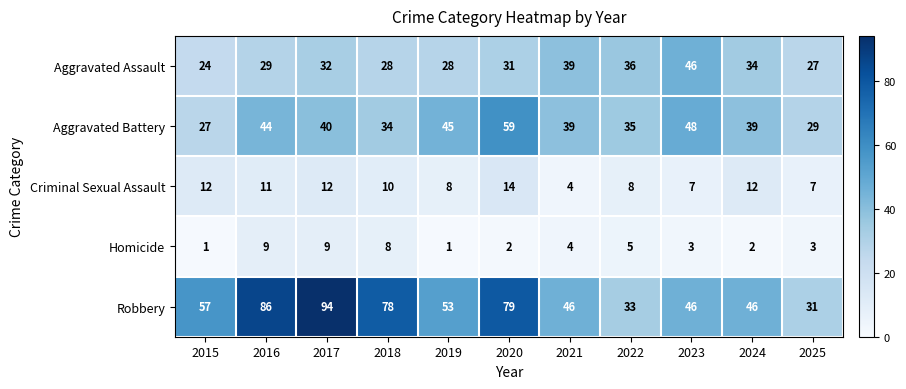

Count the number of data series in this chart.

5